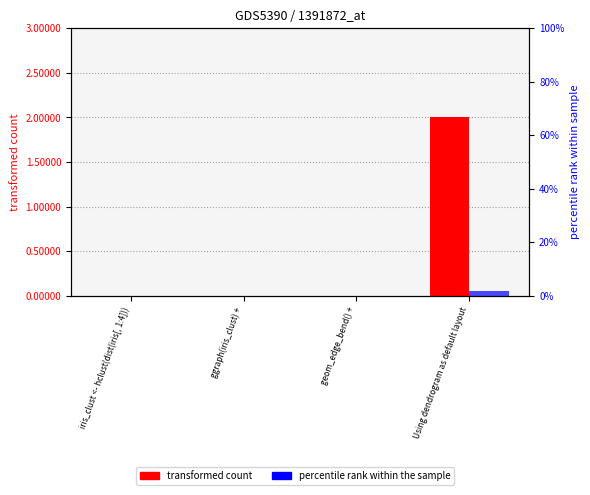

At how many categories does at least one series exceed 0?

1